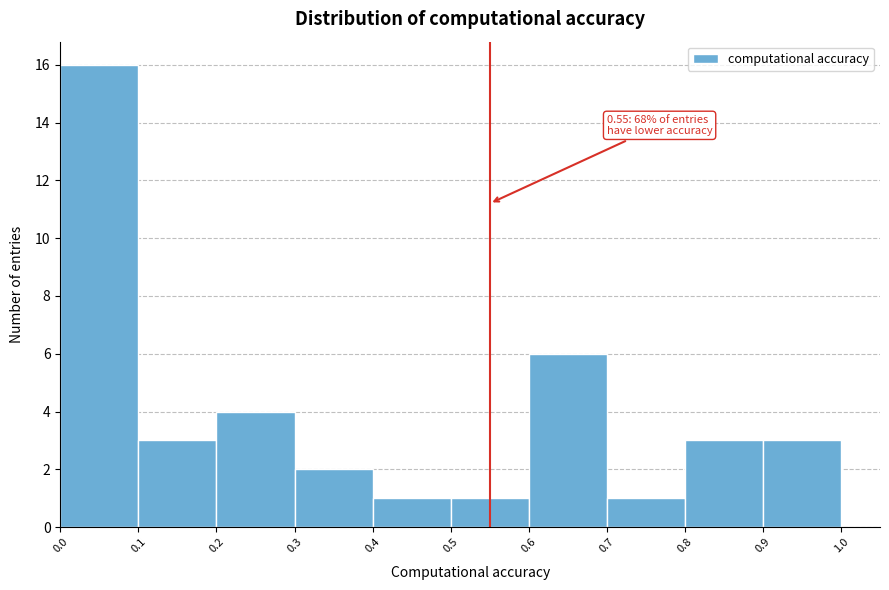

Which range on the x-axis has the tallest bar?

0.0 to 0.1